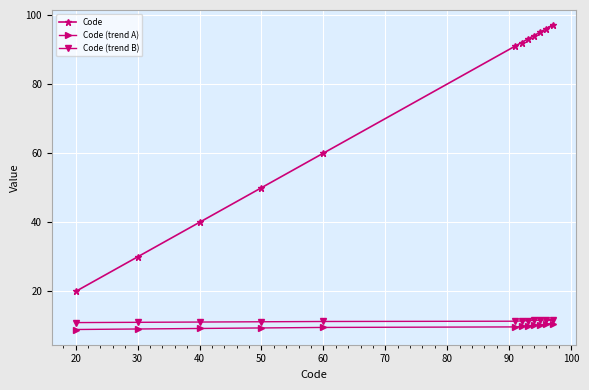

What is the lowest value of the Code series?

20.0